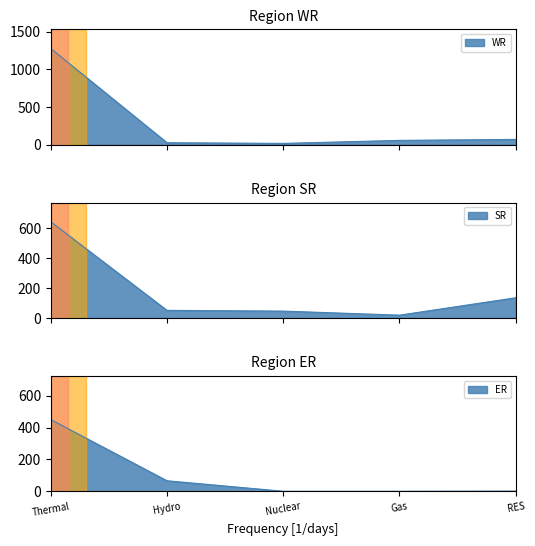

Between Nuclear and RES, which series saw the biggest shift?

SR